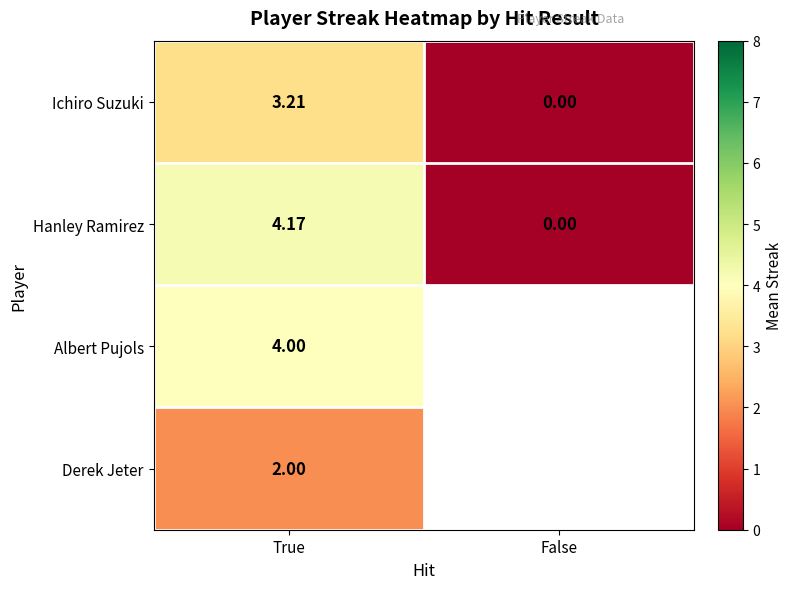

Which category has the lowest value in the Ichiro Suzuki series?

False